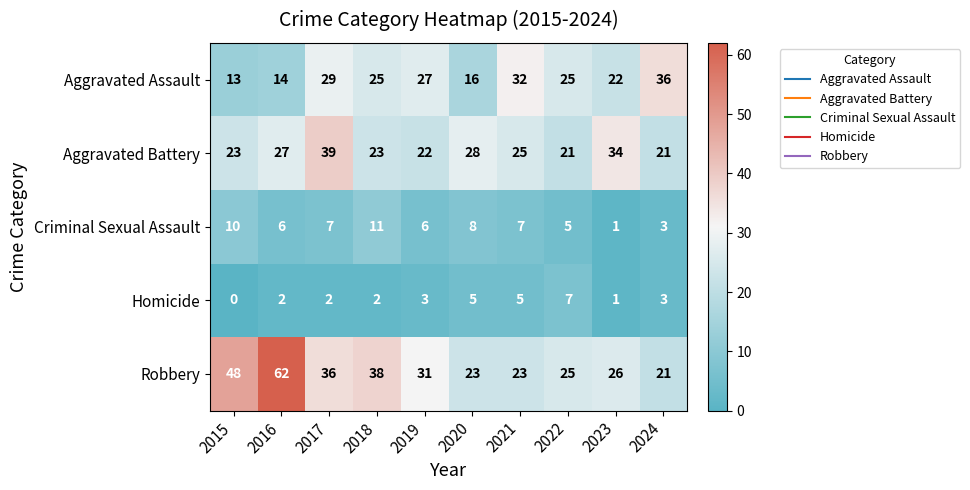

Which series has the widest spread of values?

Robbery